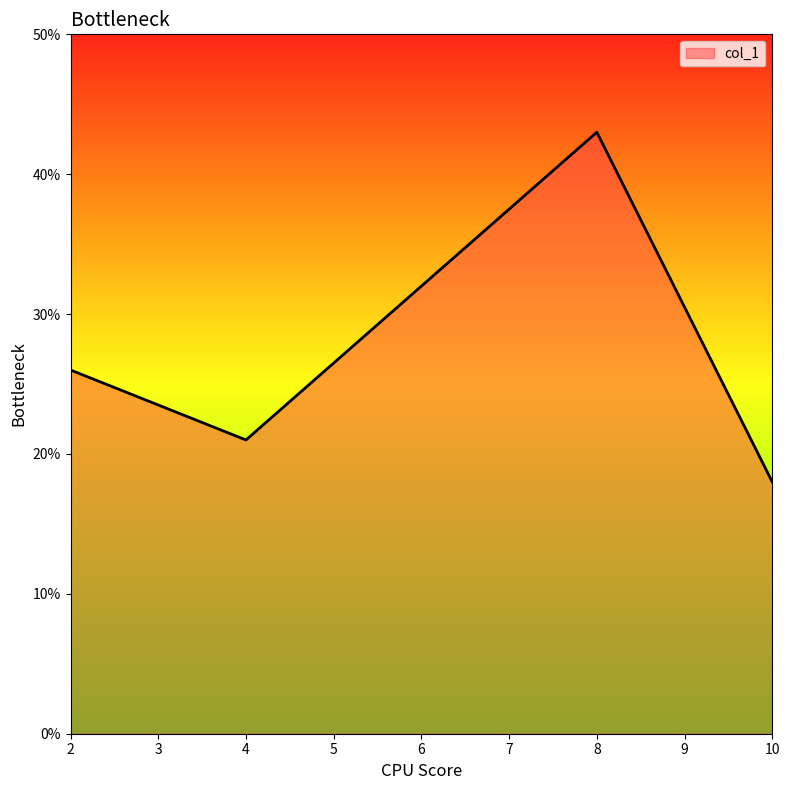

Between 10 and 4, which is larger?

4